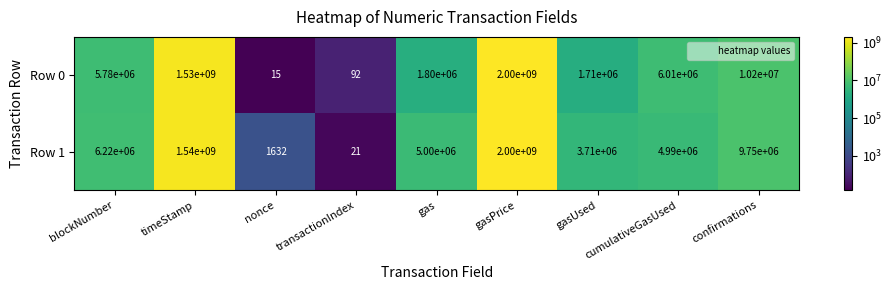

At which category is the sum across all series the highest?

gasPrice